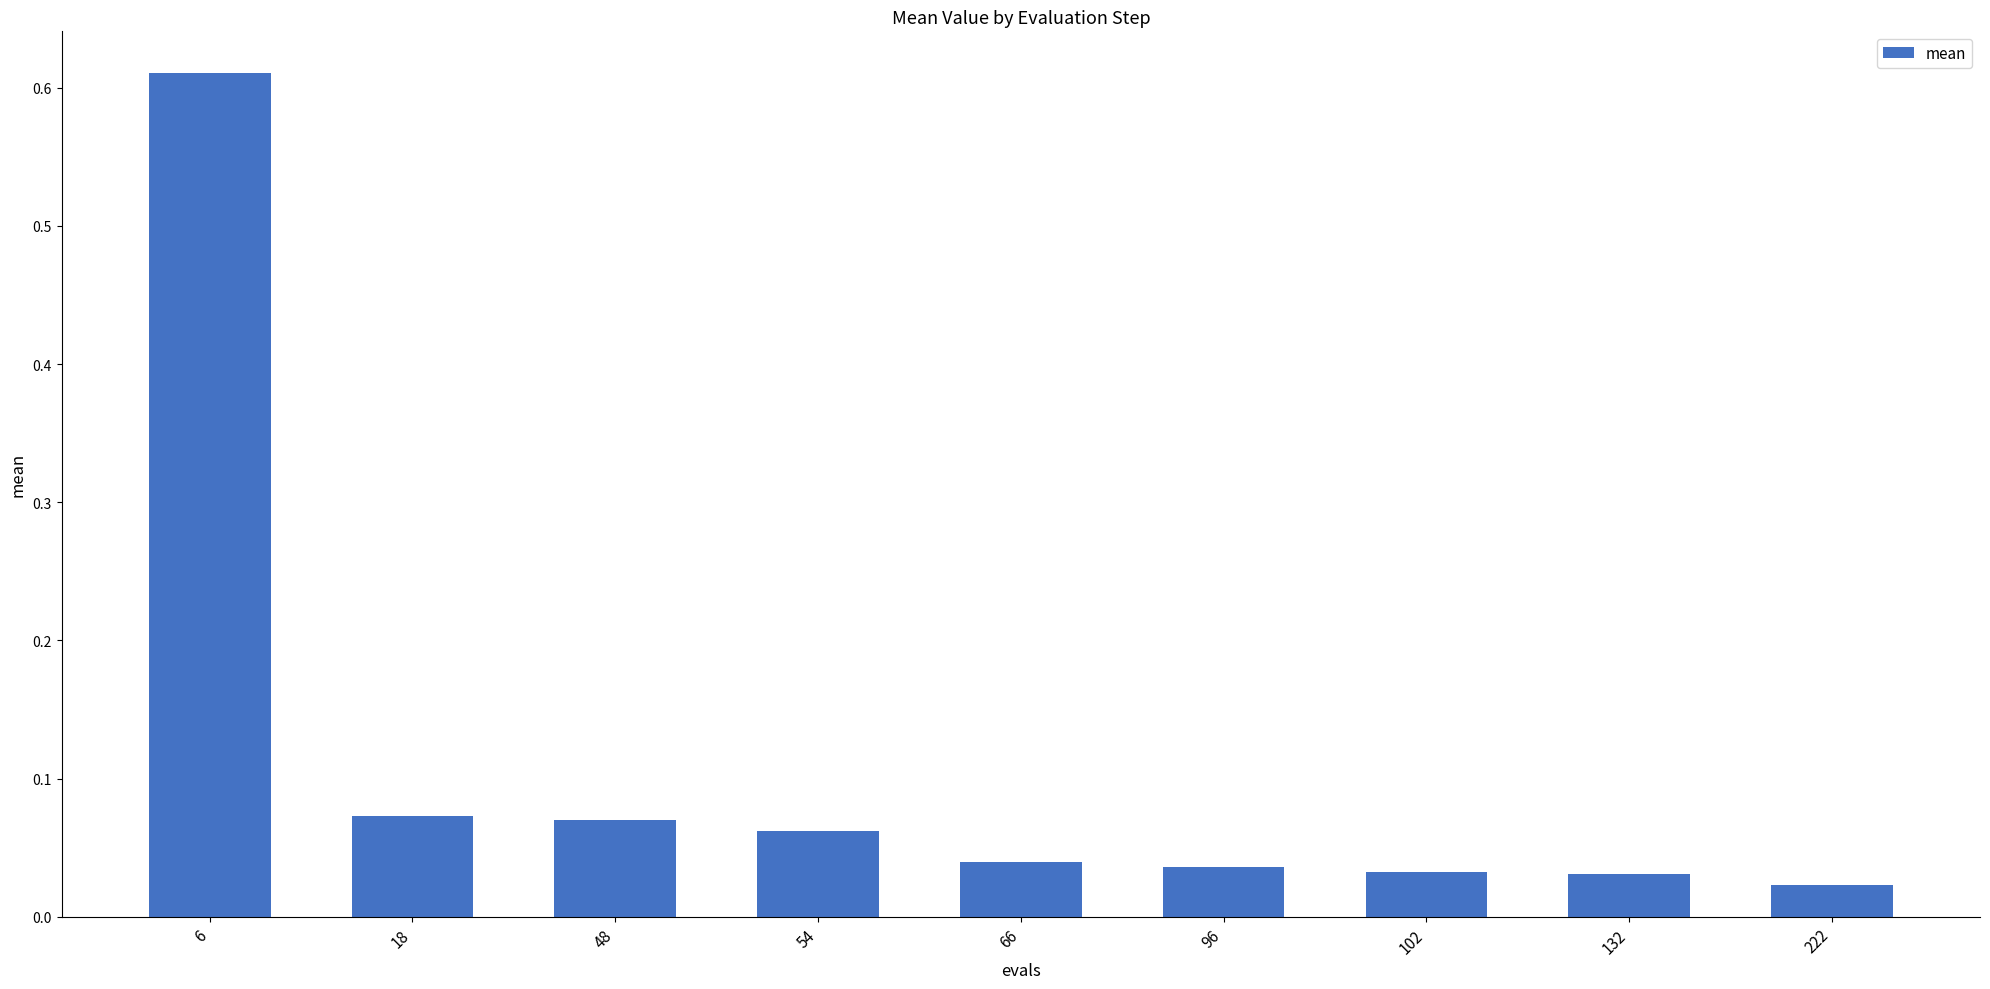

The chart shows a value of 0.1 at 102. True or false?

False